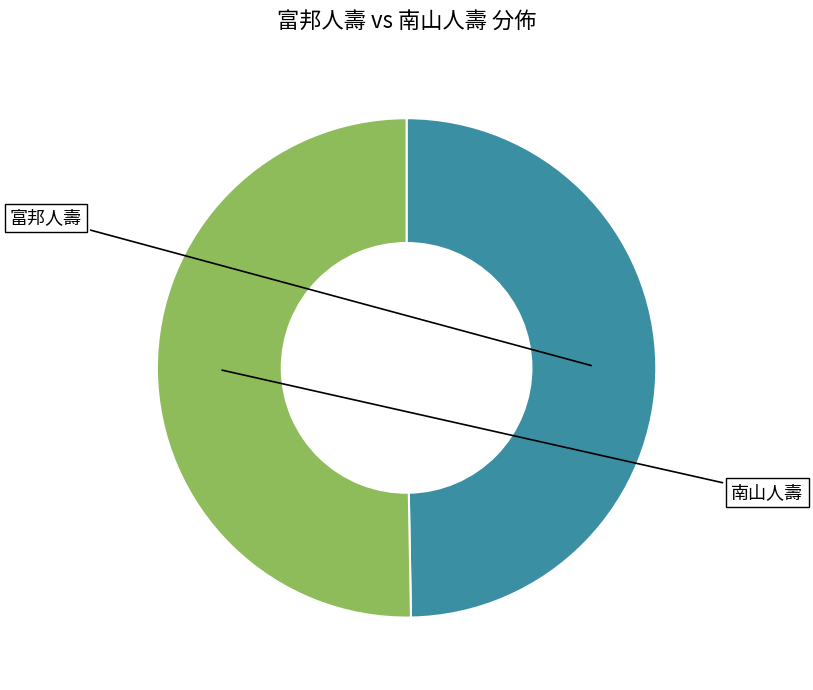

What is the smallest slice in the pie chart?

富邦人壽